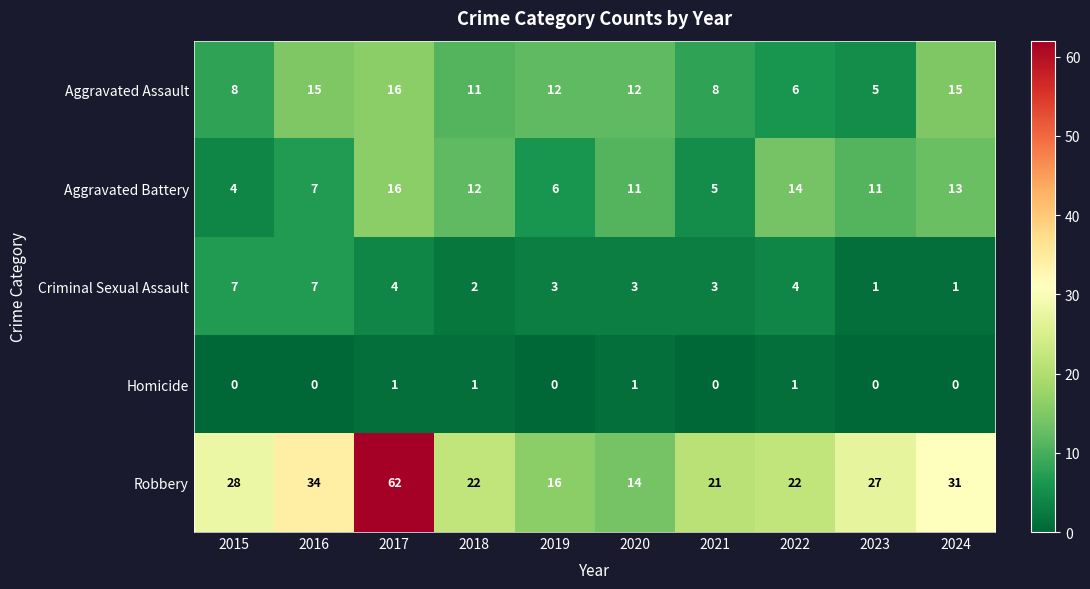

Rank the series at 2021 from lowest to highest value.

Homicide, Criminal Sexual Assault, Aggravated Battery, Aggravated Assault, Robbery